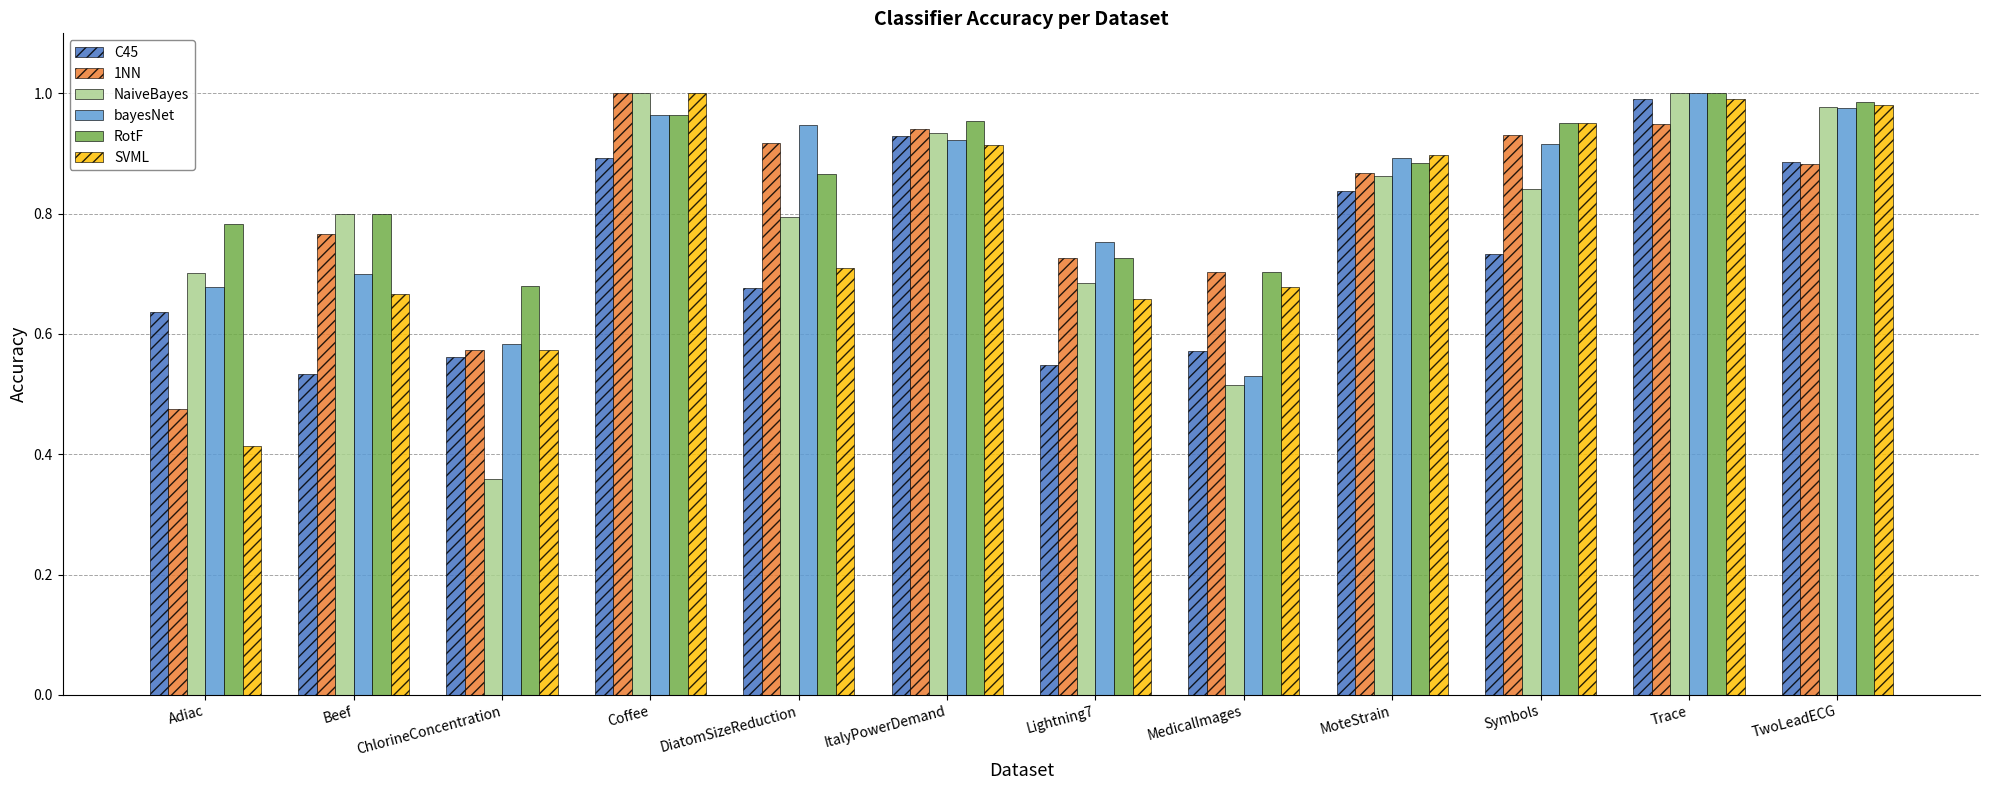

At which category does the chart reach its minimum across all series?

ChlorineConcentration